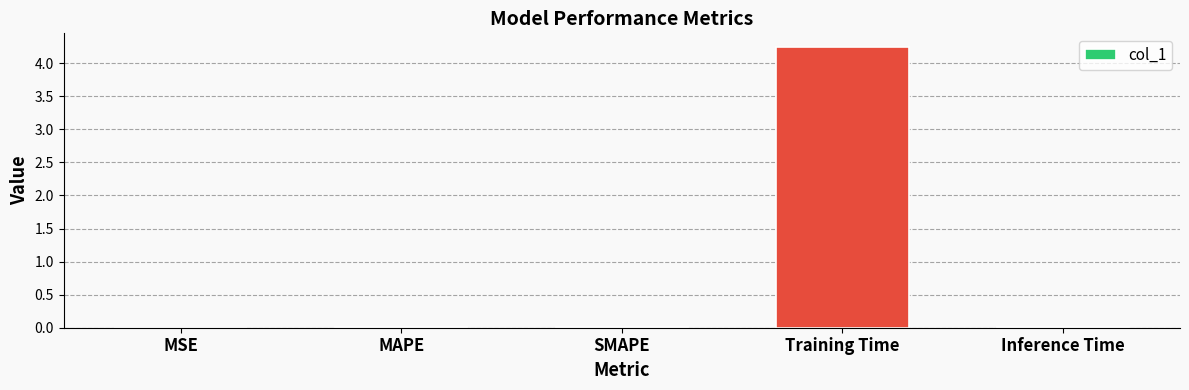

Does the chart contain stacked bars?

No